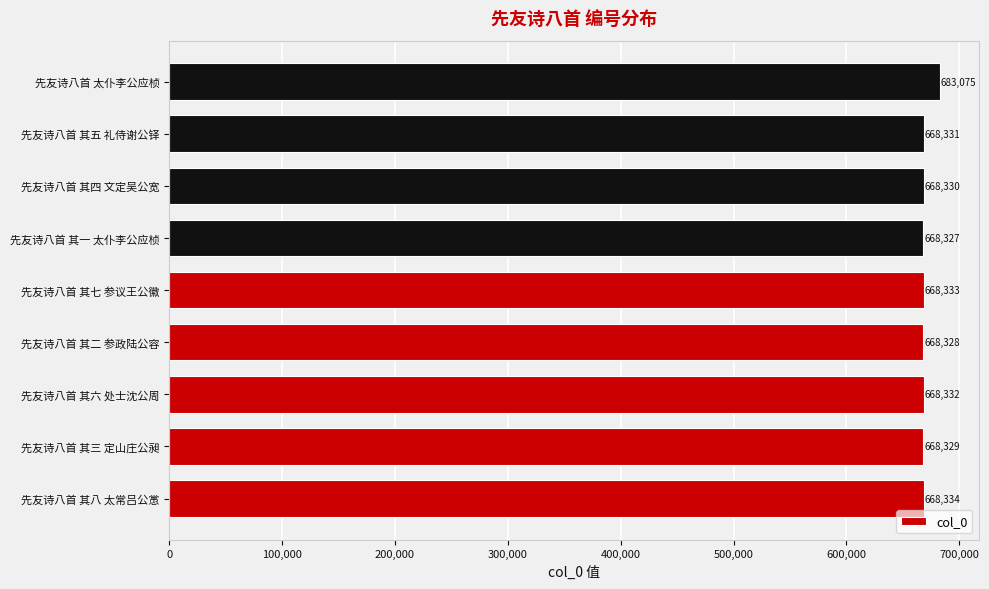

Which label corresponds to the largest value in the chart?

先友诗八首 太仆李公应桢